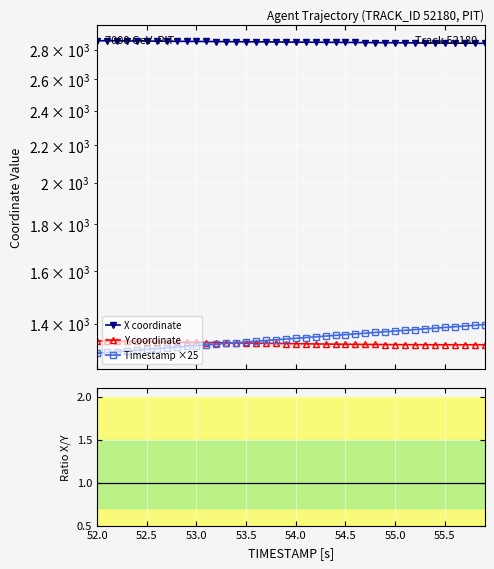

True or false: X coordinate and X/Y ratio intersect in this chart.

False